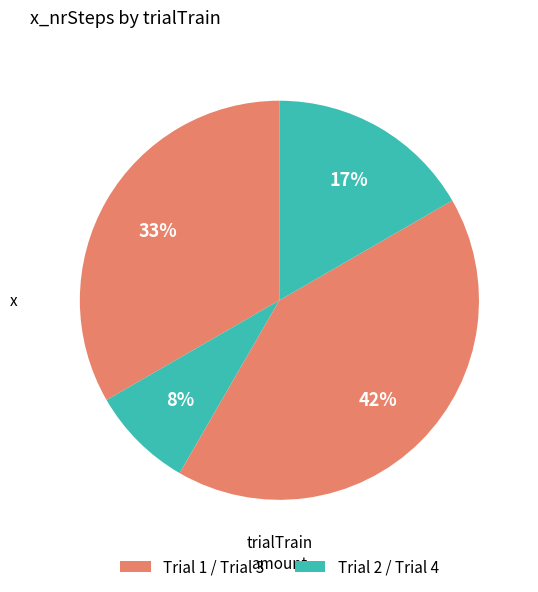

How many segments does this pie chart have?

4